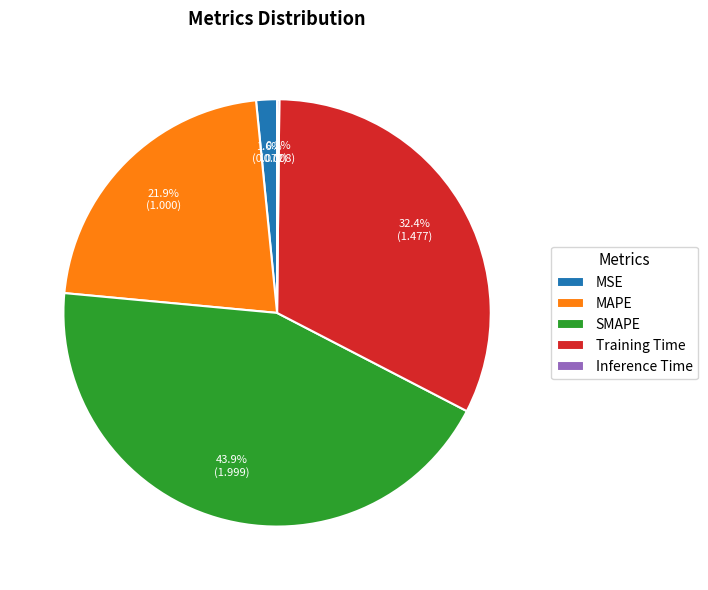

What is the ratio of the value at SMAPE to the value at Training Time?

1.4